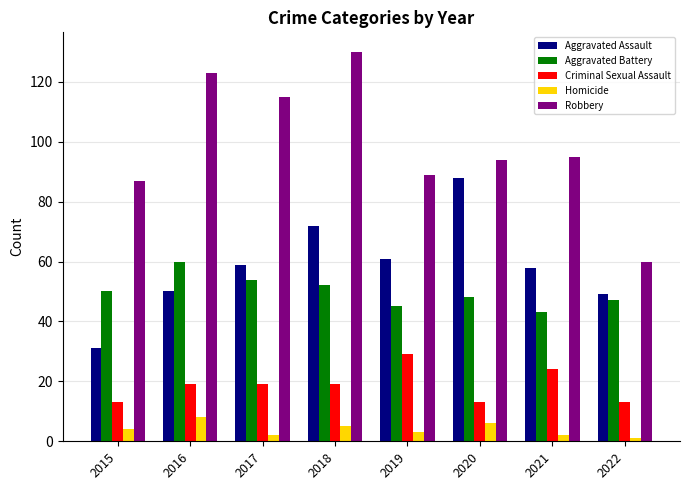

What is the difference between the highest and lowest values at 2018?

125